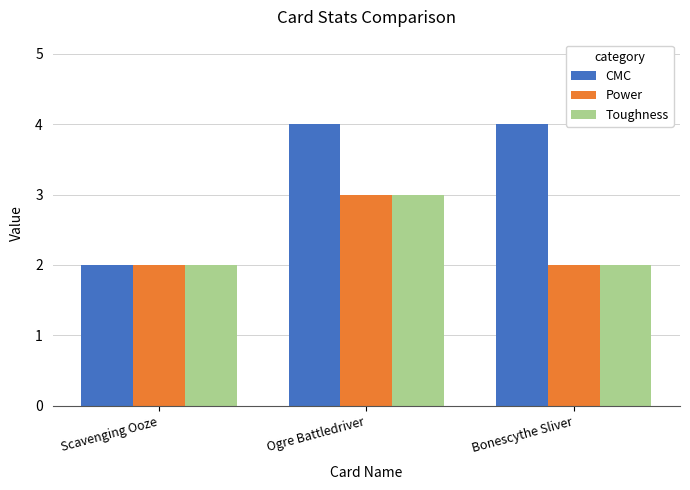

Is it true that Power equals 2 at Bonescythe Sliver?

True